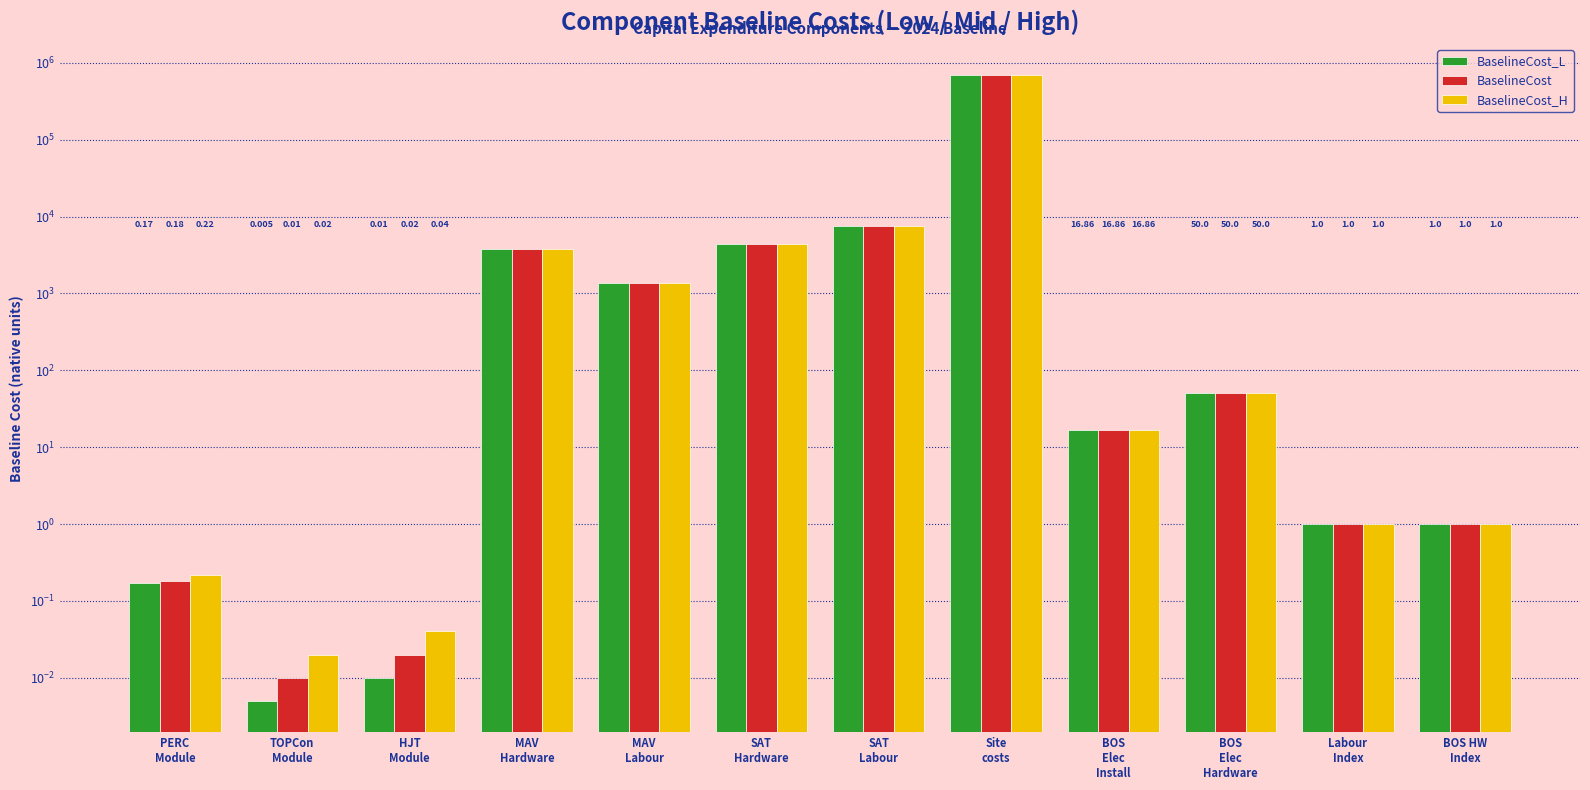

The BaselineCost series shows 0.0 at HJT
Module. True or false?

False